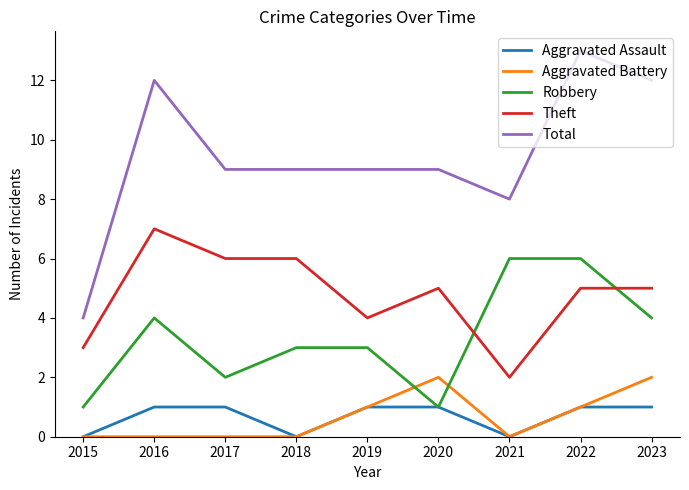

At which category is the sum across all series the highest?

2022